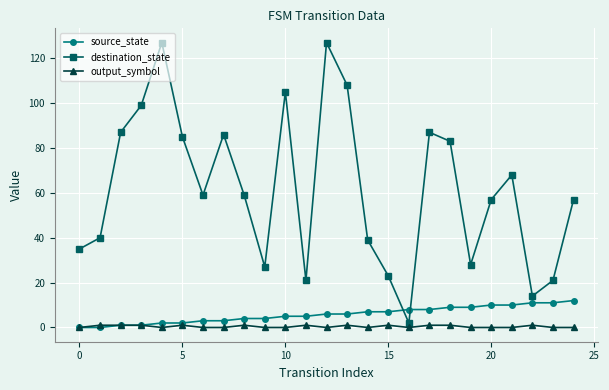

True or false: source_state and destination_state cross at least once.

True